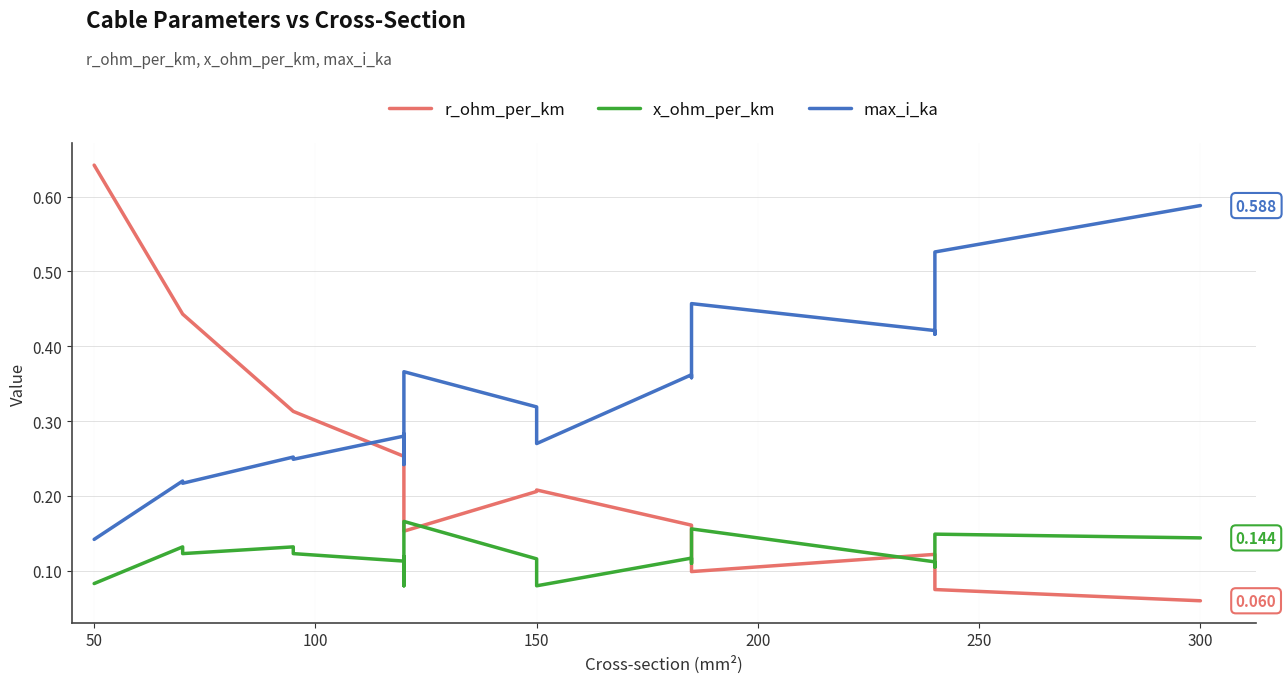

What are all the series names shown in the legend?

r_ohm_per_km, x_ohm_per_km, max_i_ka